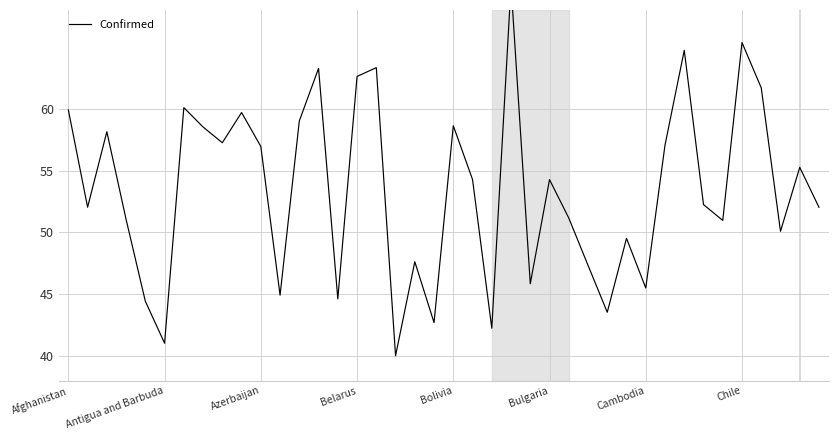

The chart shows a value of 51.2 at 26. True or false?

True